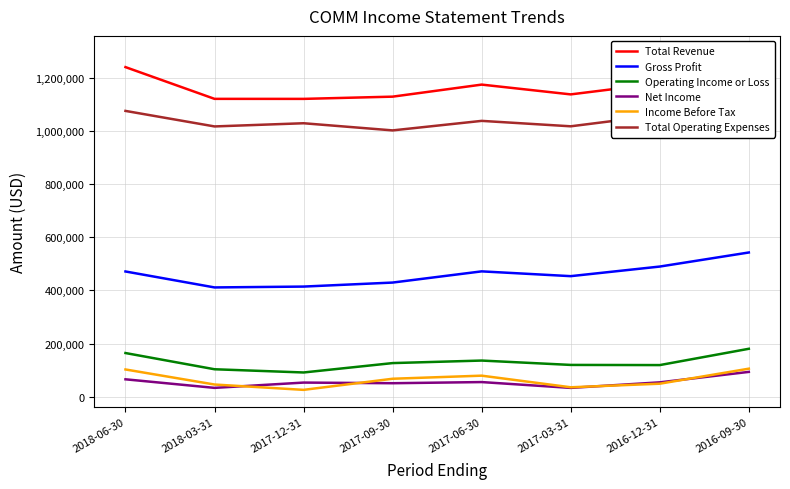

Which category has the lowest value in the Net Income series?

2017-03-31